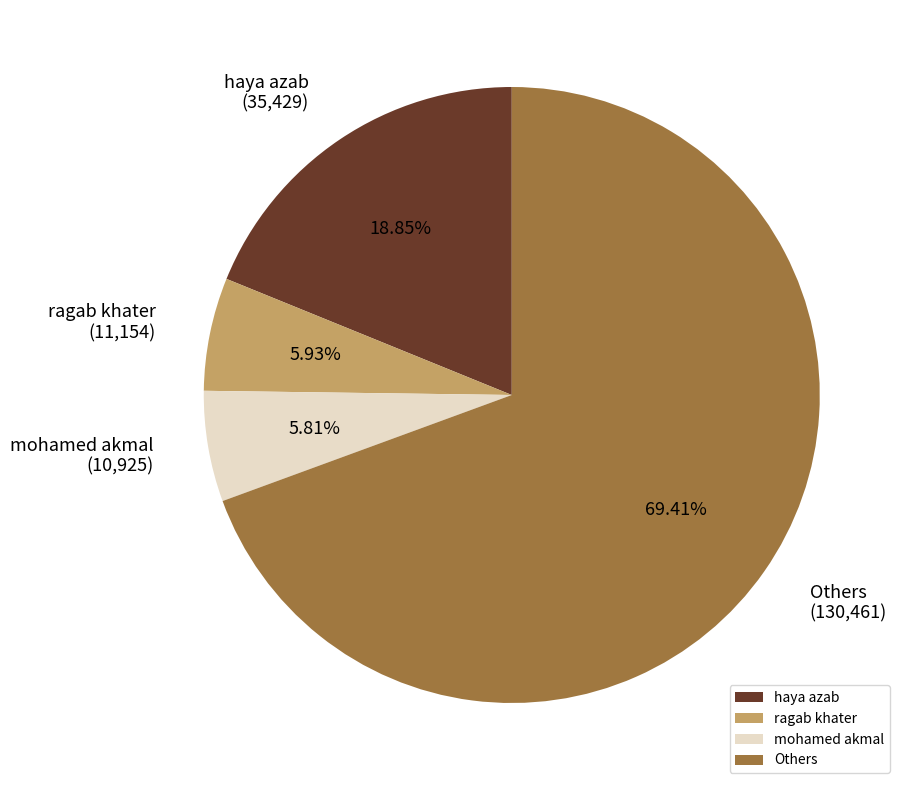

Approximately how many times larger is the value at Others compared to mohamed akmal?

11.9